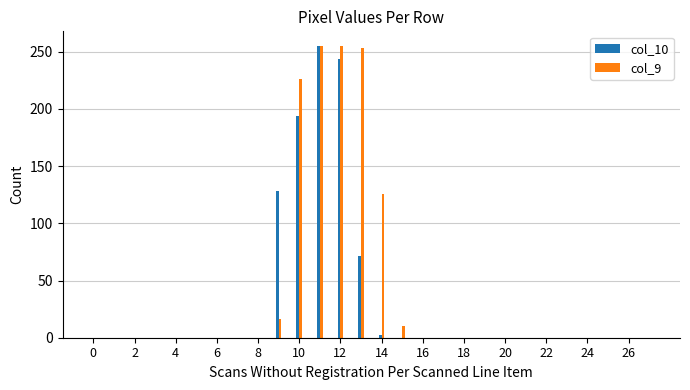

What is the greatest value displayed?

255